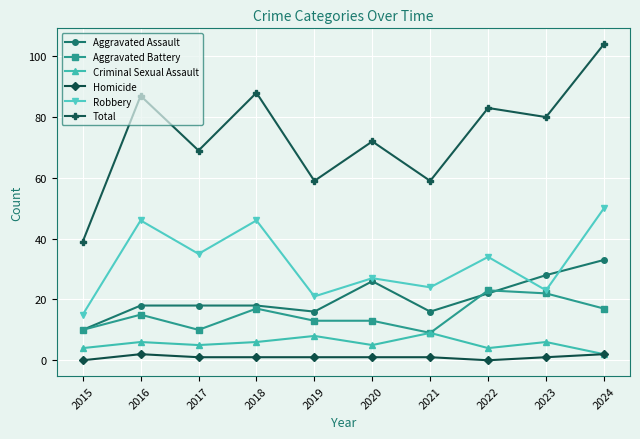

Rank the series by their maximum value, from highest to lowest.

Total, Robbery, Aggravated Assault, Aggravated Battery, Criminal Sexual Assault, Homicide